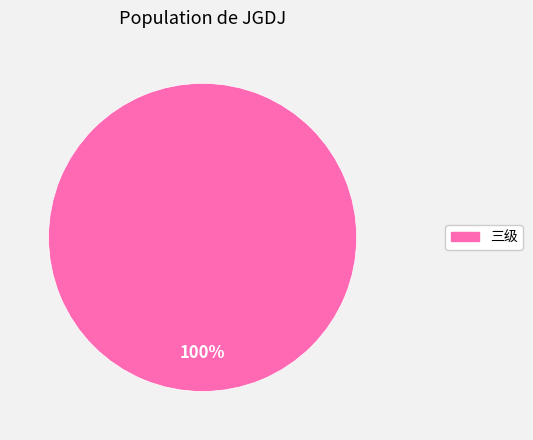

How many segments does this pie chart have?

1